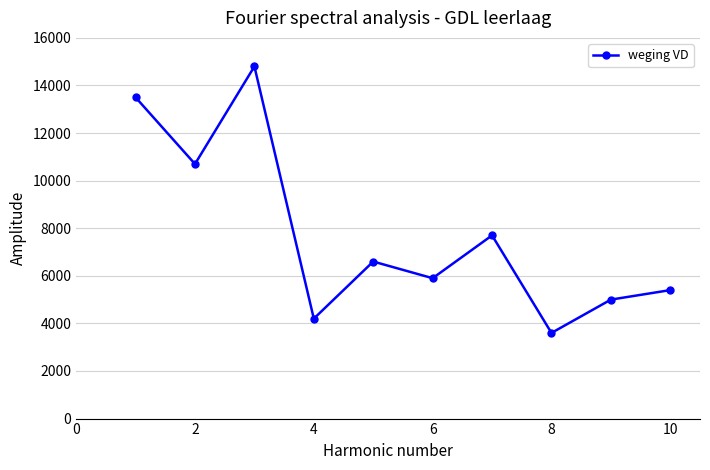

How many points are lower than both their immediate neighbors (excluding endpoints)?

4